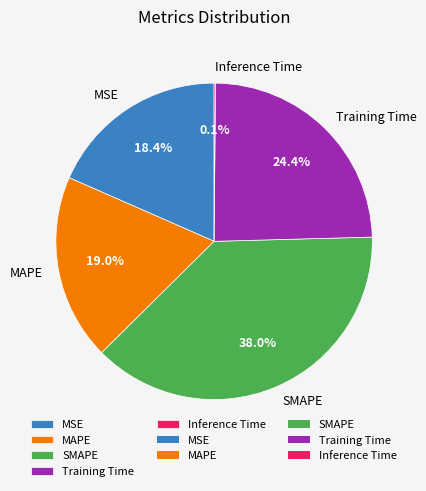

Do MSE and Training Time together represent more than half of the pie?

No